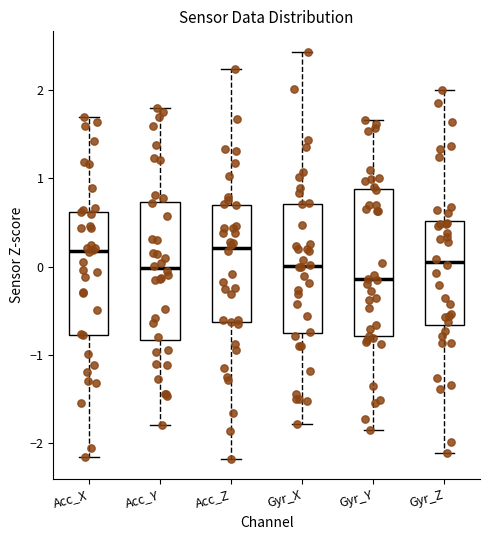

Where does the median line of the box for Acc_Y sit on the y-axis? The values are not printed on the chart, so give them approximately, as read against the axis.

0.0